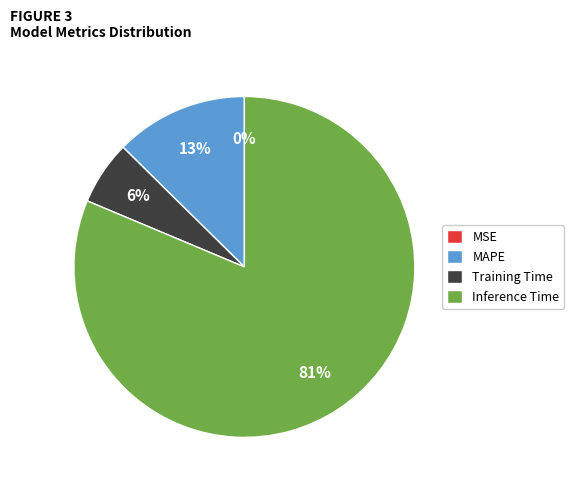

Which category has the biggest portion of the pie?

Inference Time